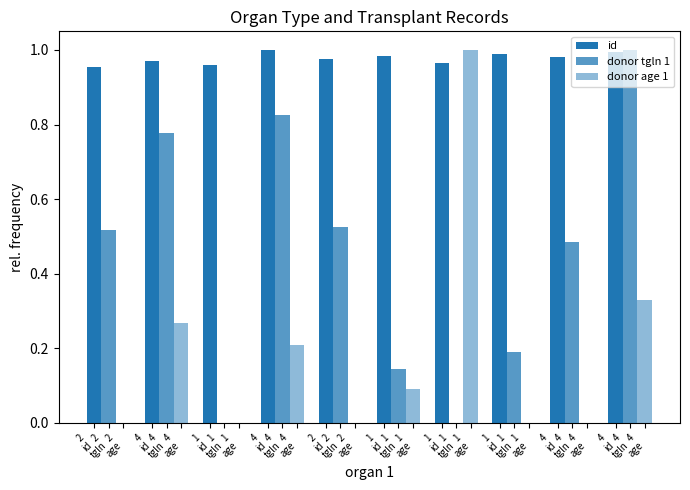

What is the value of the donor tgln 1 bar at the 5th from the left?

0.5